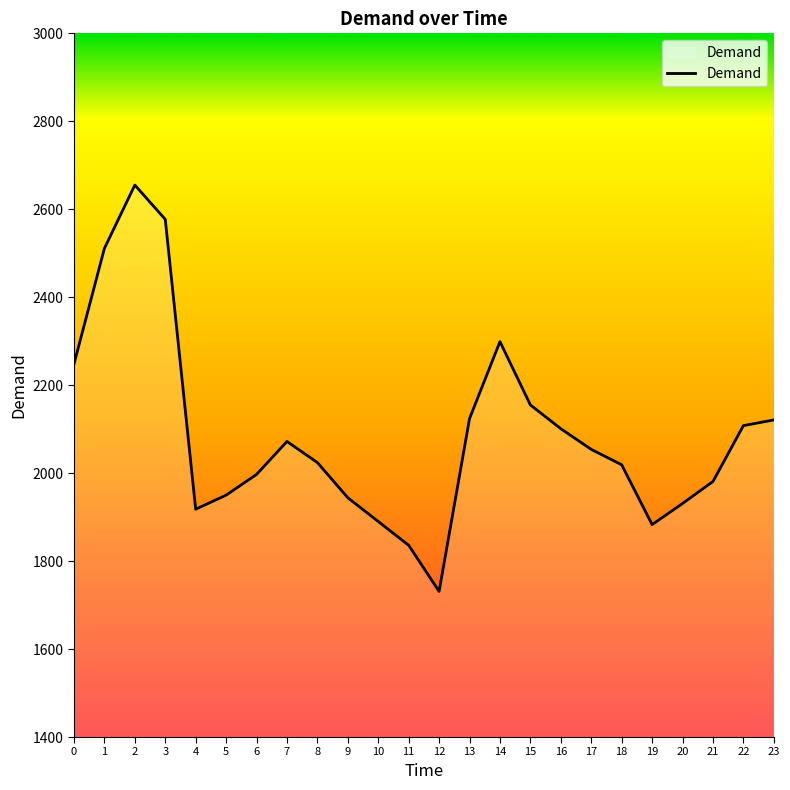

What is the greatest value displayed?

2655